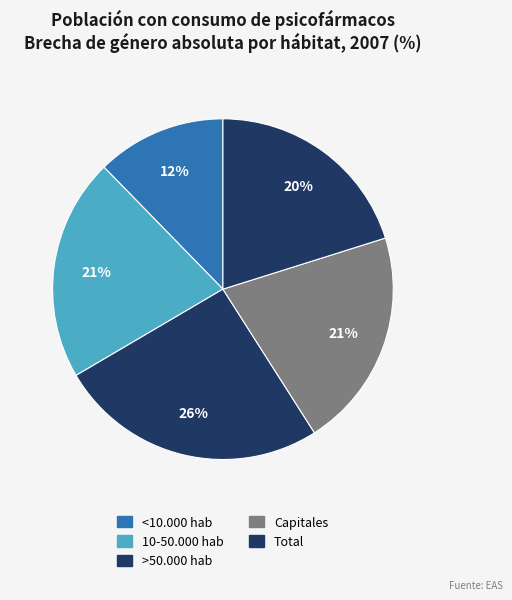

How many segments does this pie chart have?

5